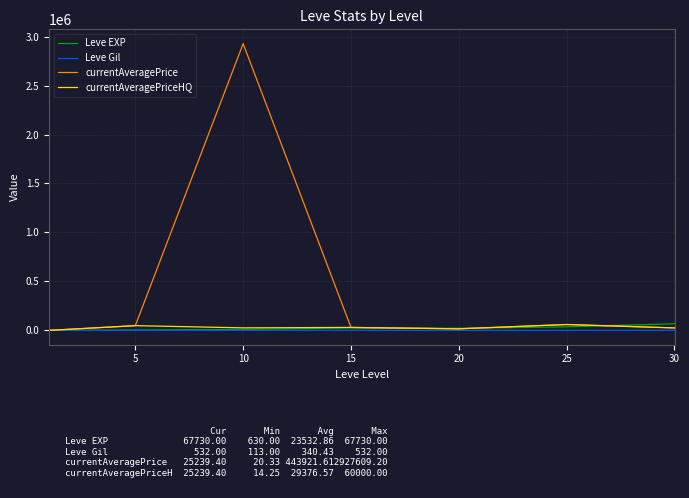

What is the maximum value for Leve EXP?

67730.0